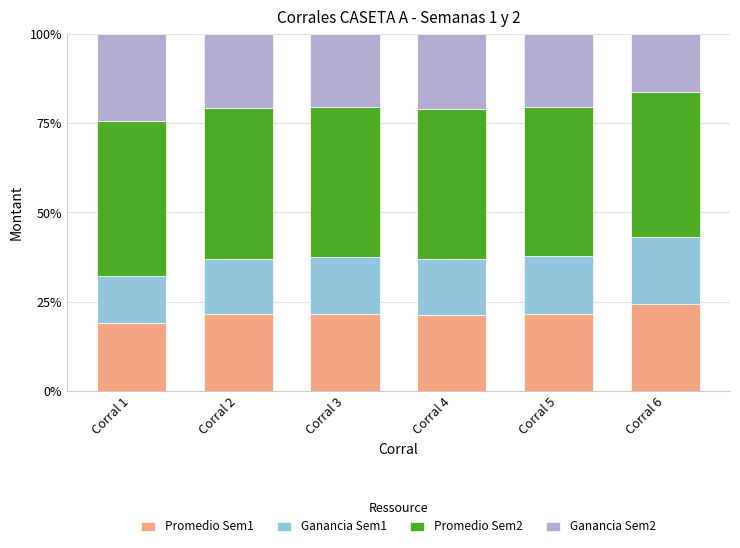

What value does the Promedio Sem1 series have at Corral 2?

21.4